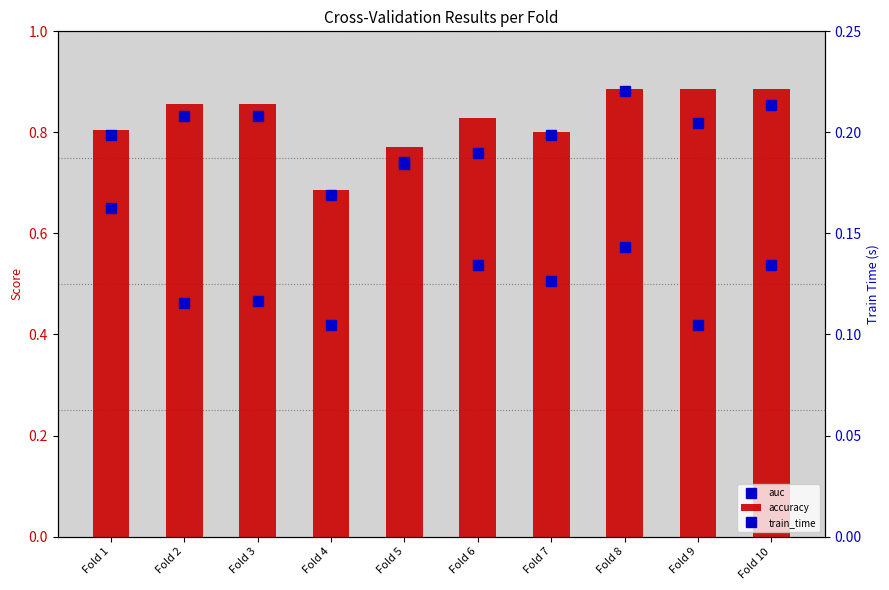

Which series has the widest spread of values?

auc